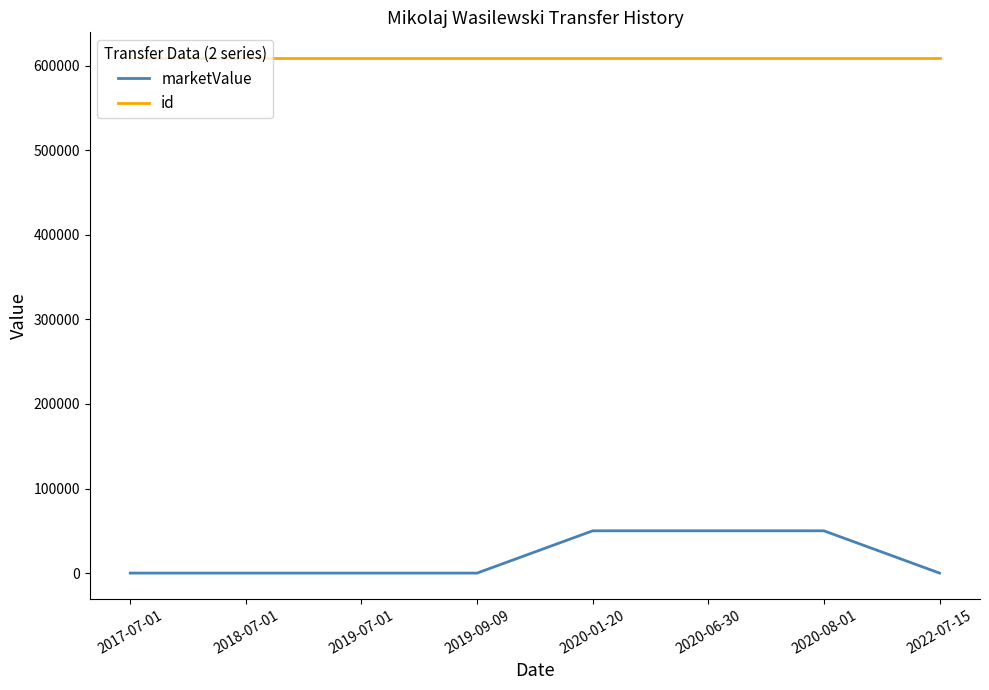

Which series has the largest range (max minus min)?

marketValue